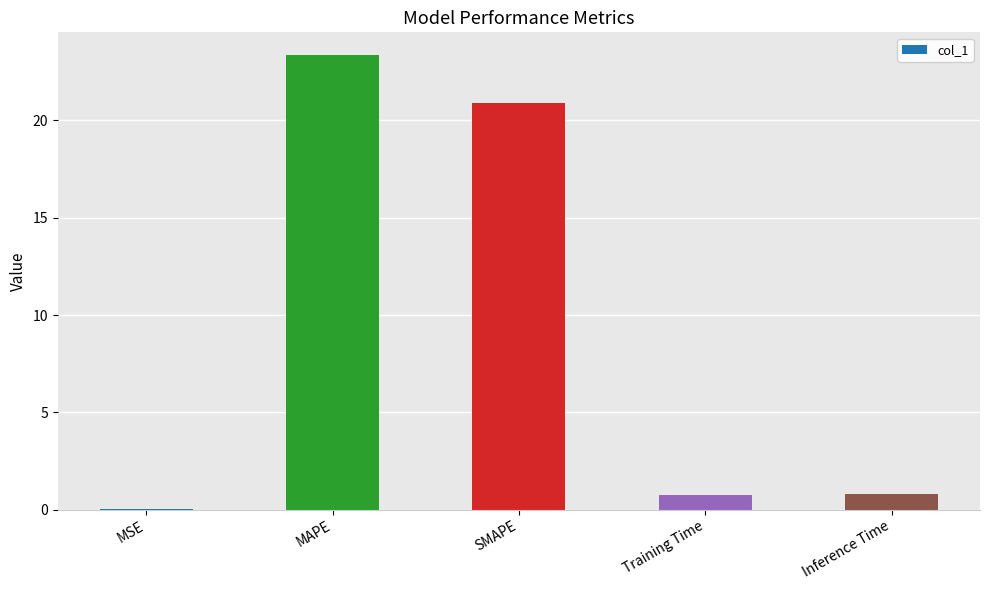

At which category does the chart reach its peak across all series?

MAPE